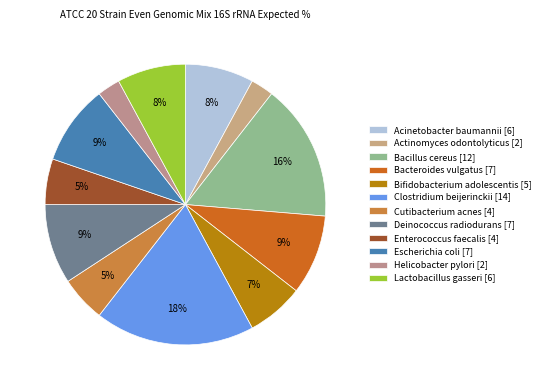

Which slice is the smallest?

Actinomyces odontolyticus